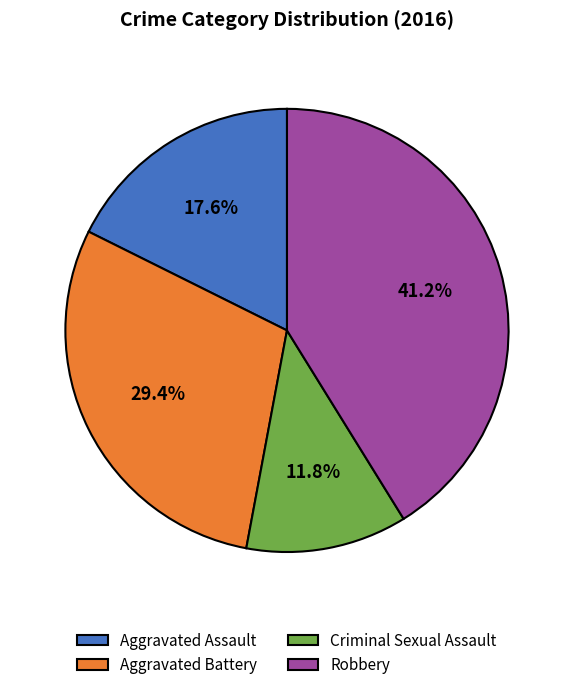

Is there a majority slice in this chart?

No